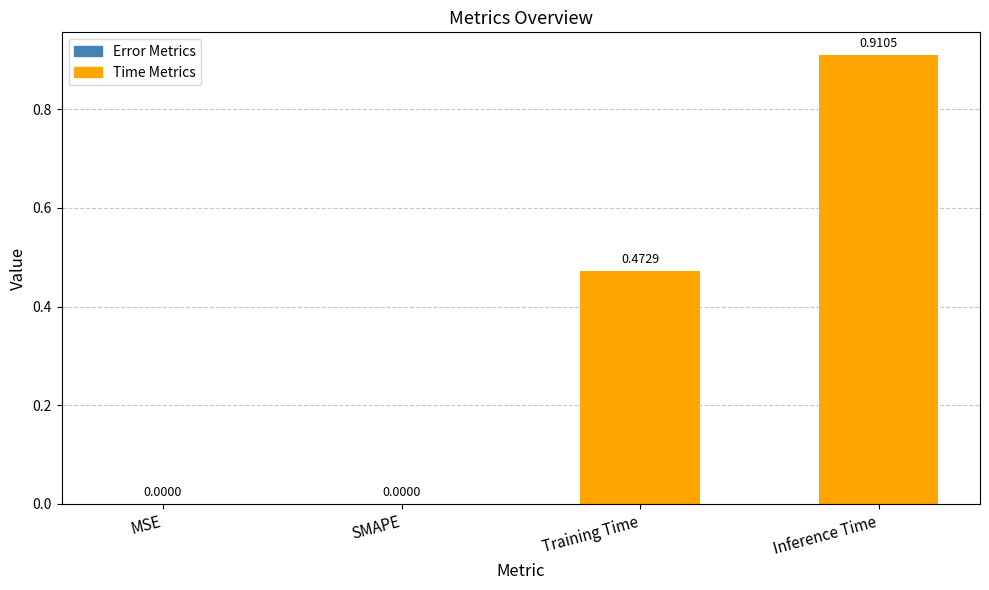

How many data points are above 0?

2